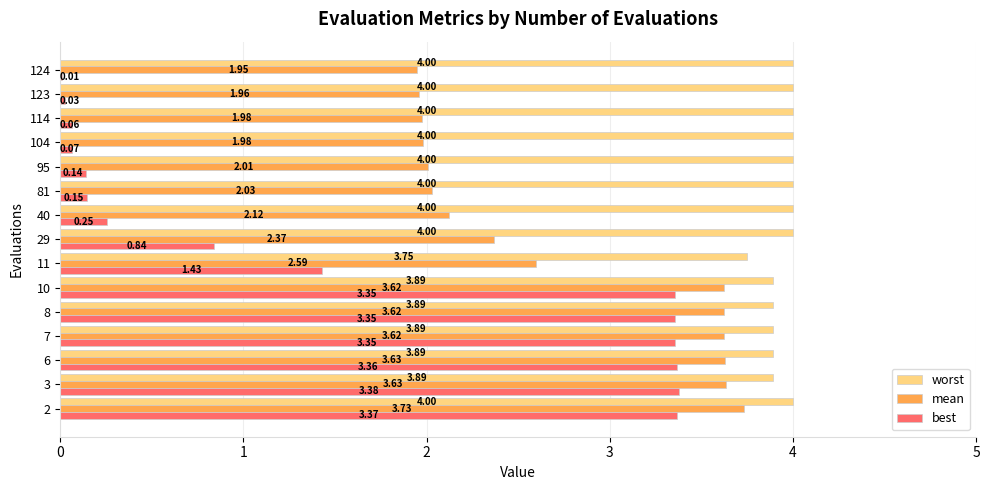

What are all the series names shown in the legend?

worst, mean, best